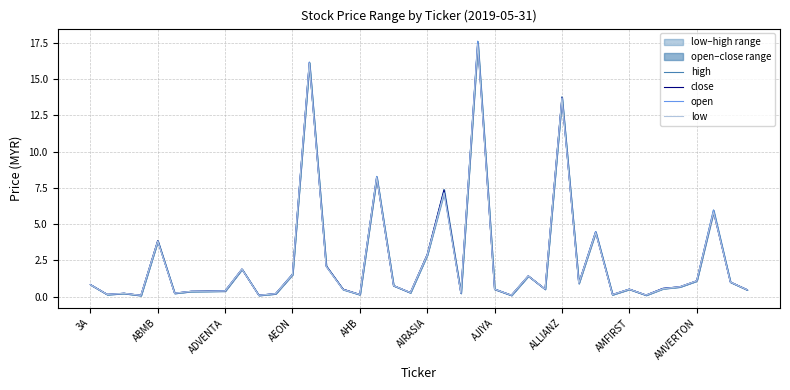

The value of high at 37 is 9.3. True or false?

False